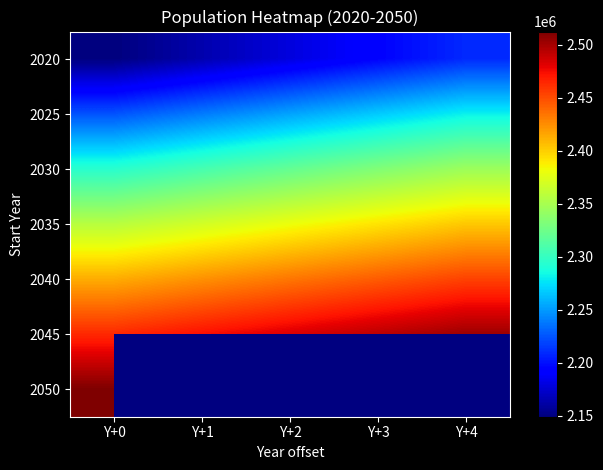

The value of 2040 at Y+2 is 1473693.2. True or false?

False